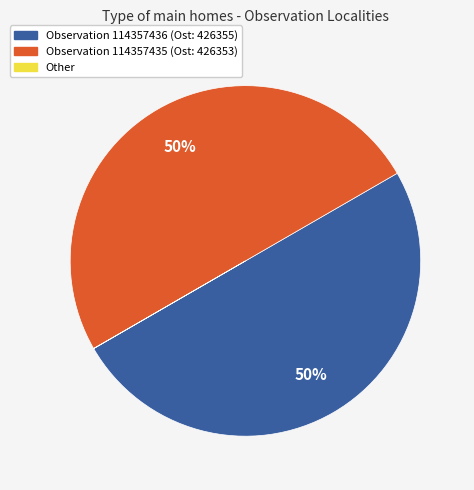

To the nearest percent, what is the average slice percentage?

33%